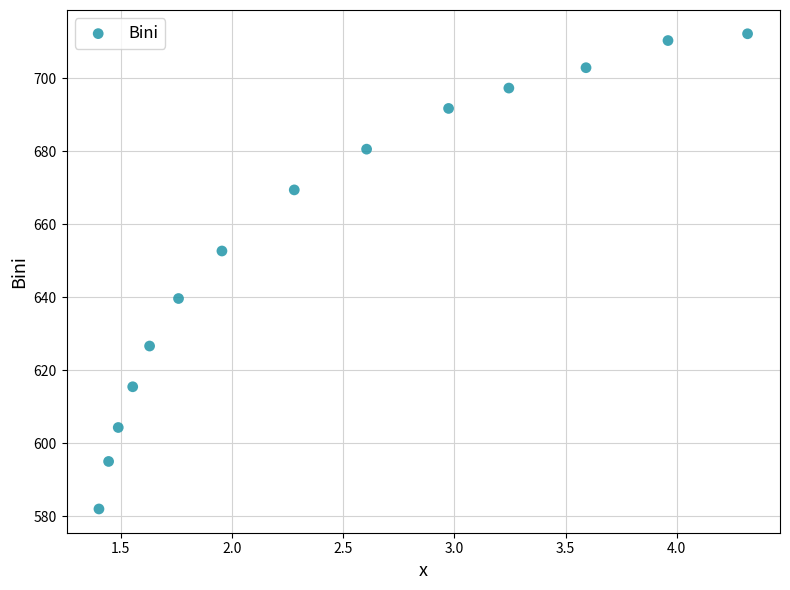

What Y value in the scatter plot is closest to 647?

652.7